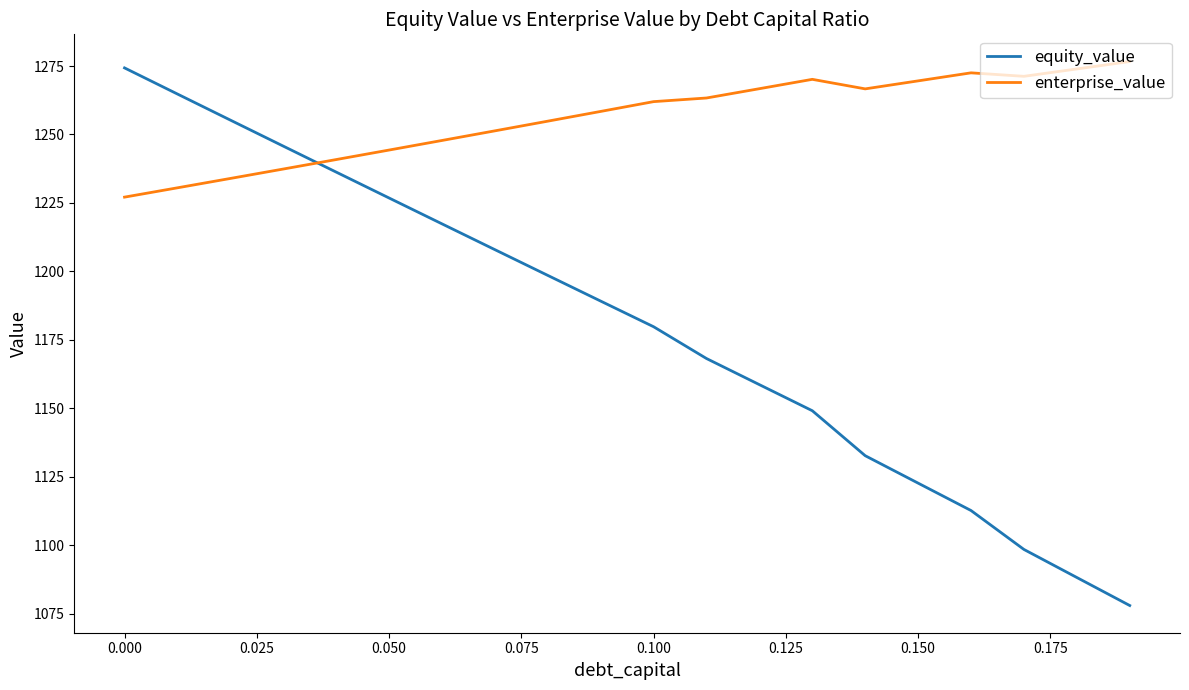

What is the sum of all equity_value values?

23604.3